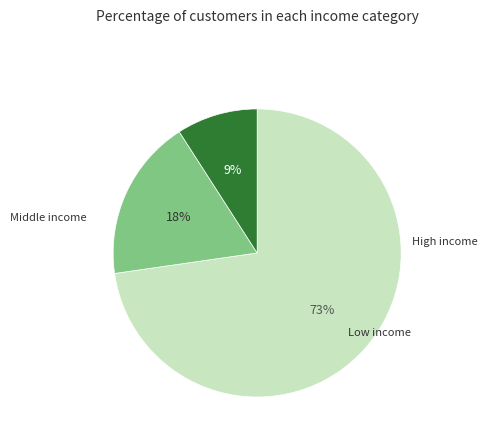

To the nearest percent, what is the average slice percentage?

33%